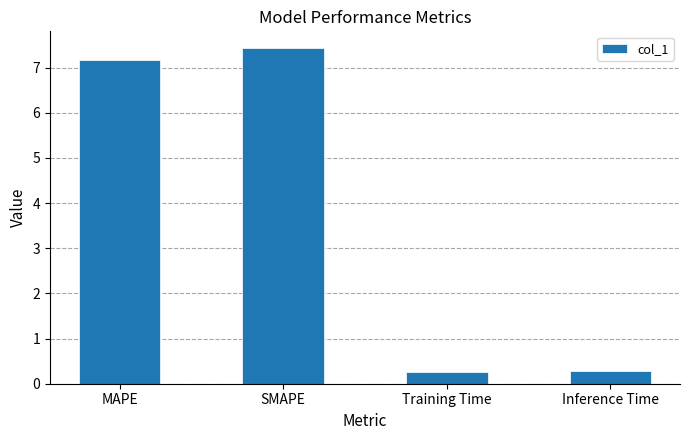

How many values exceed 7?

2